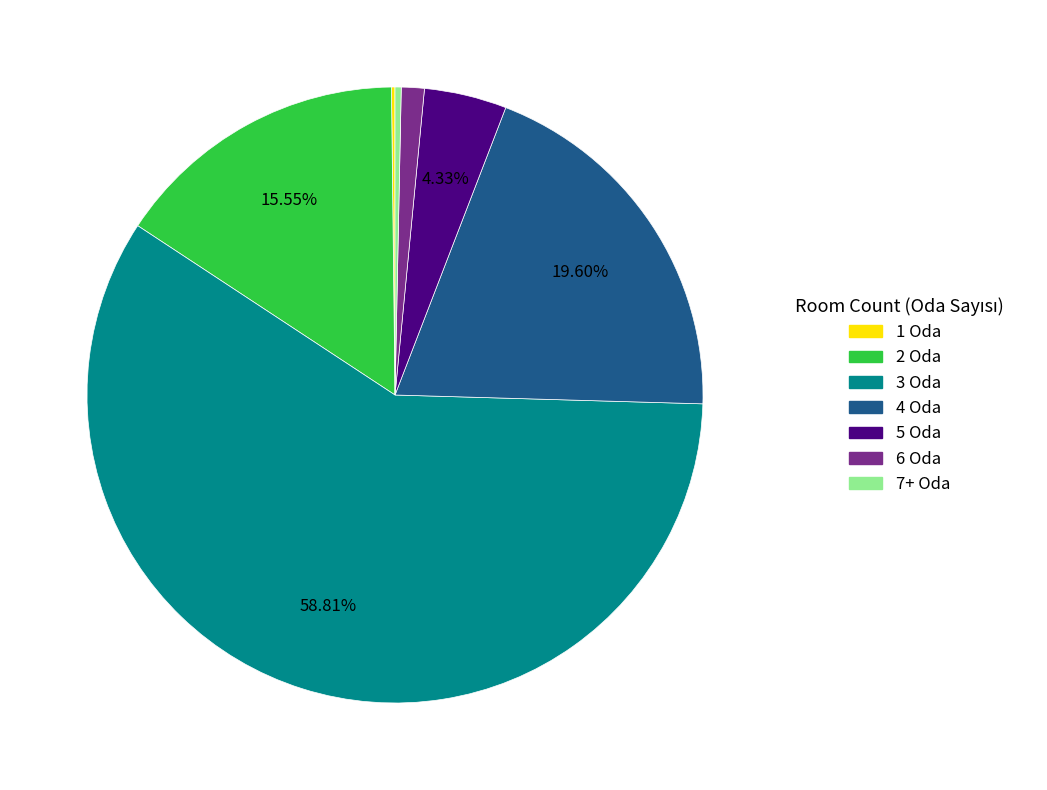

To the nearest percent, what is the difference between the largest and smallest slice percentages?

59%